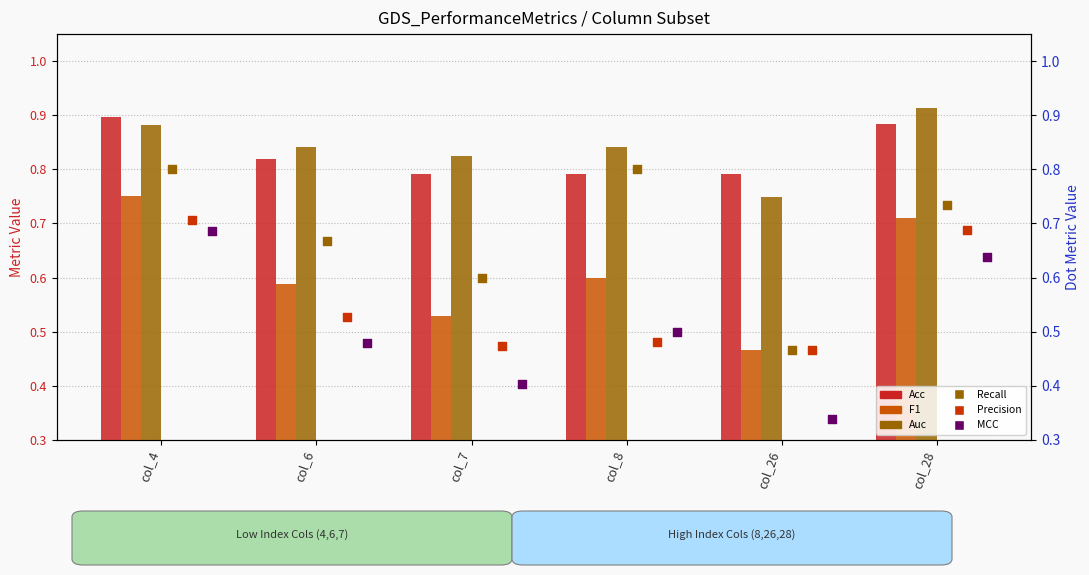

Which series has the largest total across all categories?

Auc